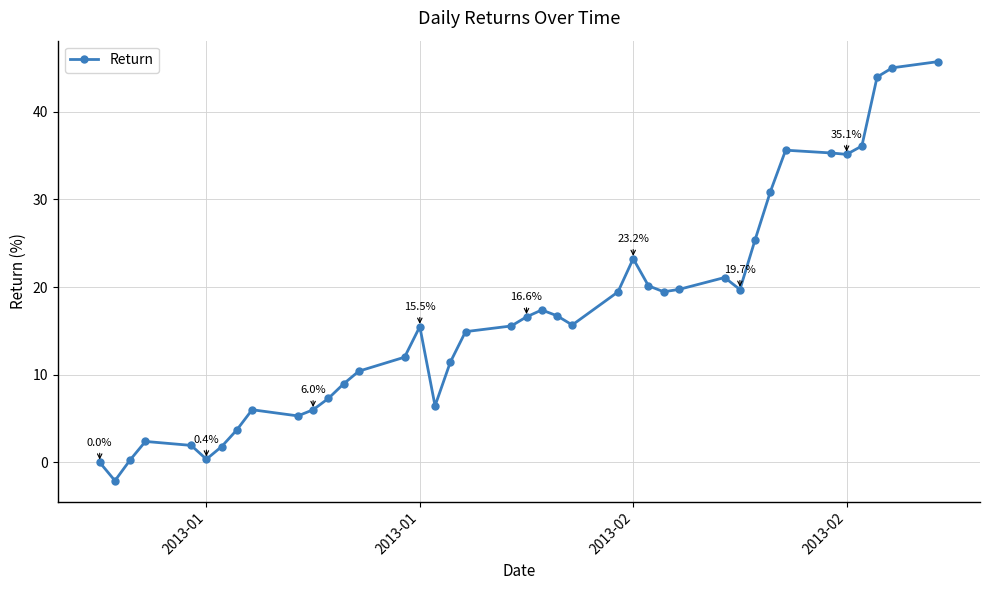

What is the smallest value displayed?

-2.1